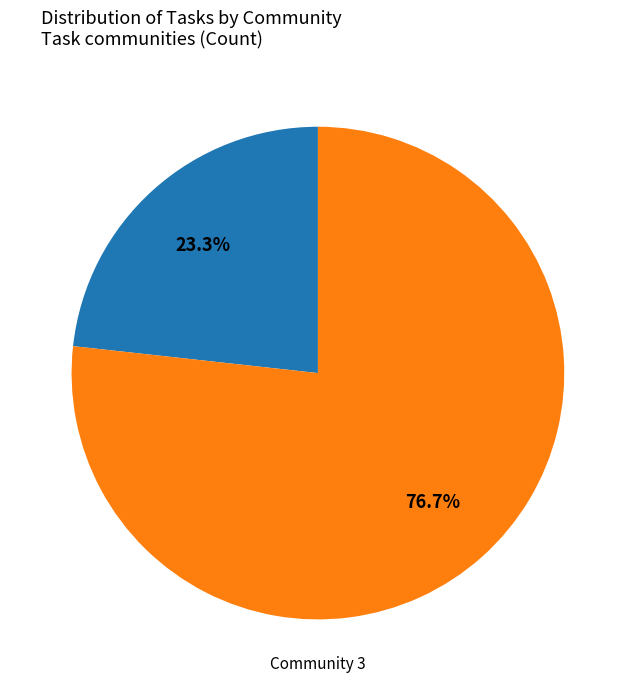

Is there any slice that represents more than half of the pie?

Yes